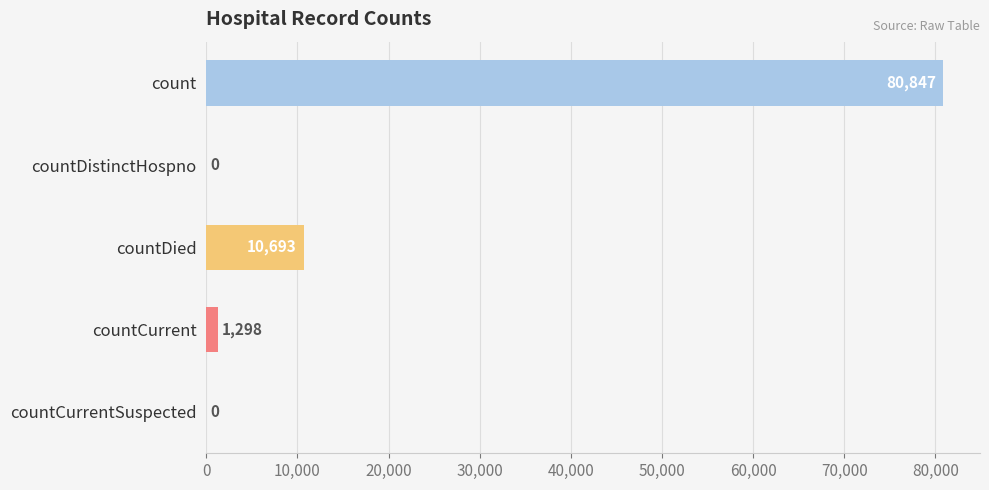

Between countDied and countCurrentSuspected, which is larger?

countDied